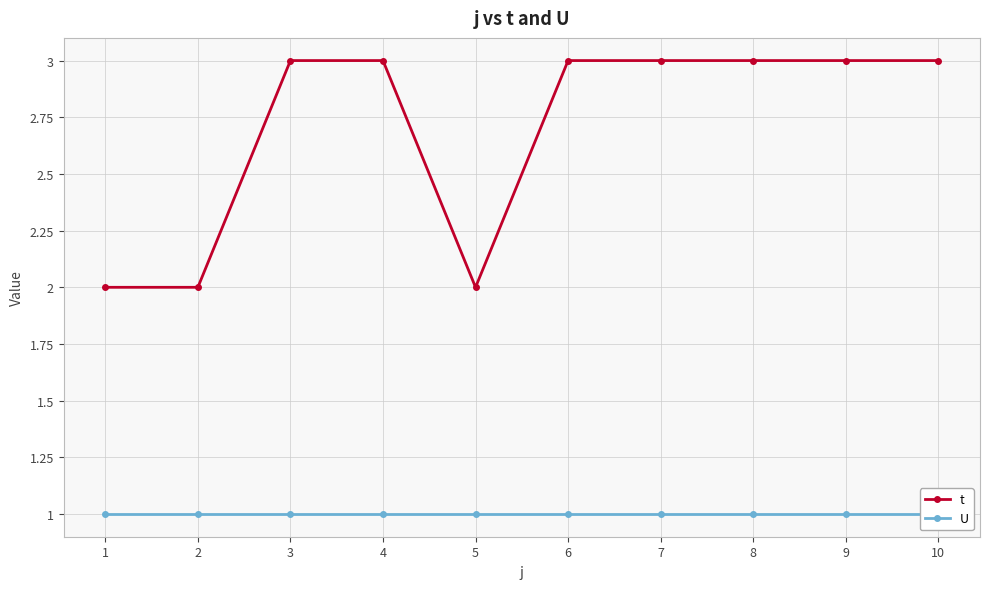

True or false: t and U cross at least once.

False